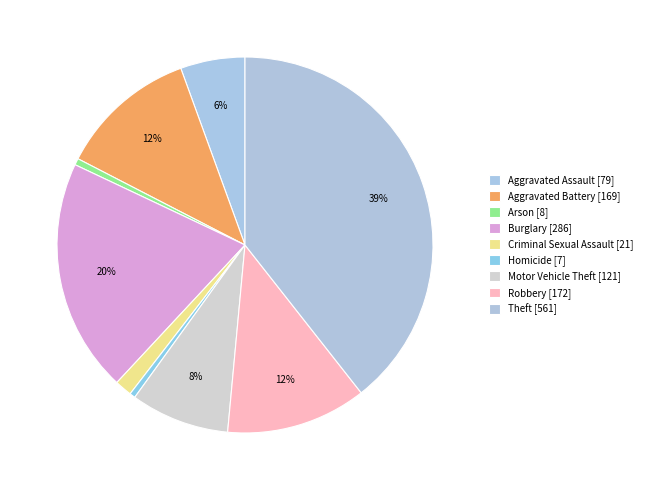

How many segments does this pie chart have?

9